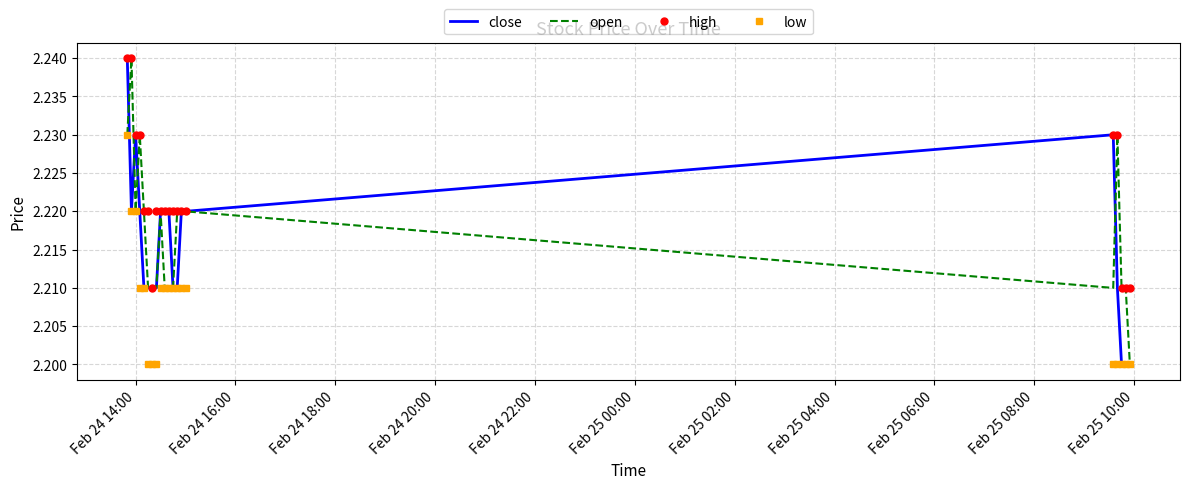

Which series has the largest total across all categories?

high